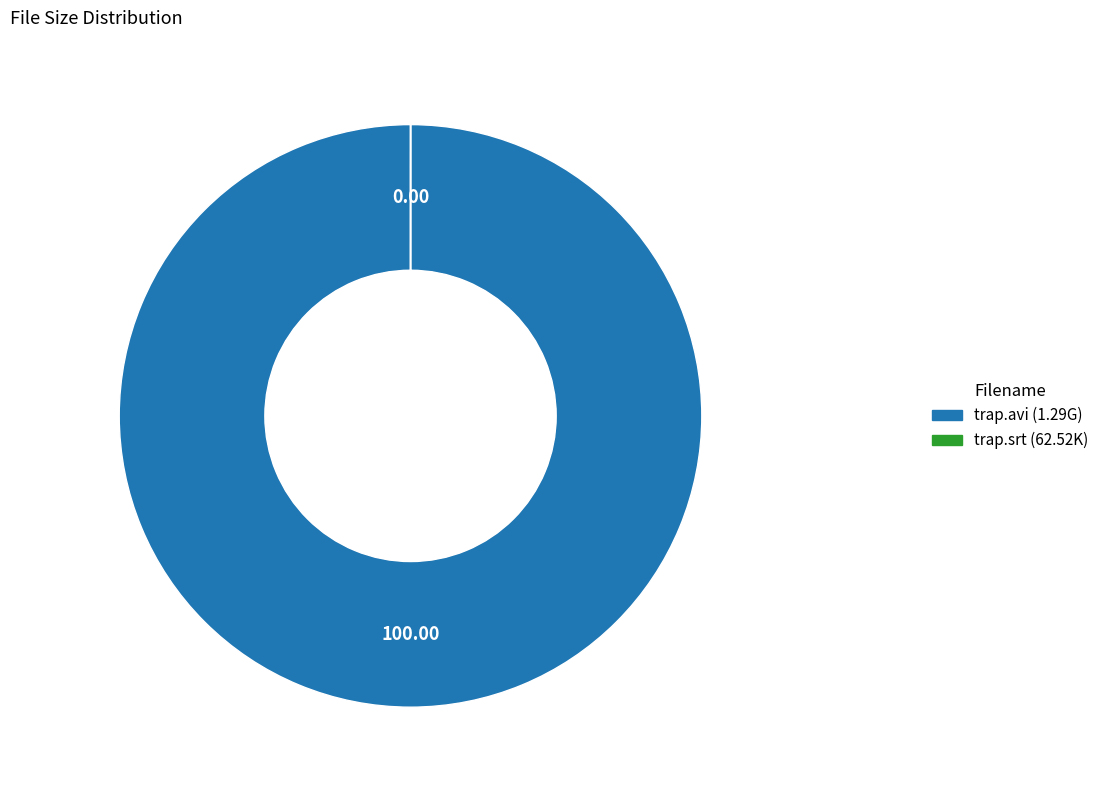

Is there a majority slice in this chart?

Yes